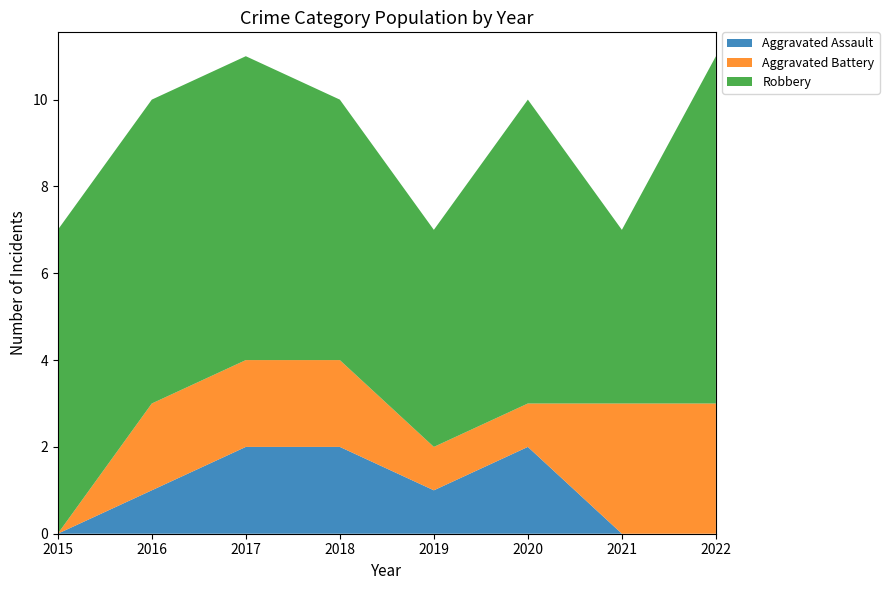

Reading left to right, transcribe all the data shown in this chart.

Aggravated Assault: 0	1	2	2	1	2	0	0
Aggravated Battery: 0	2	2	2	1	1	3	3
Robbery: 7	7	7	6	5	7	4	8